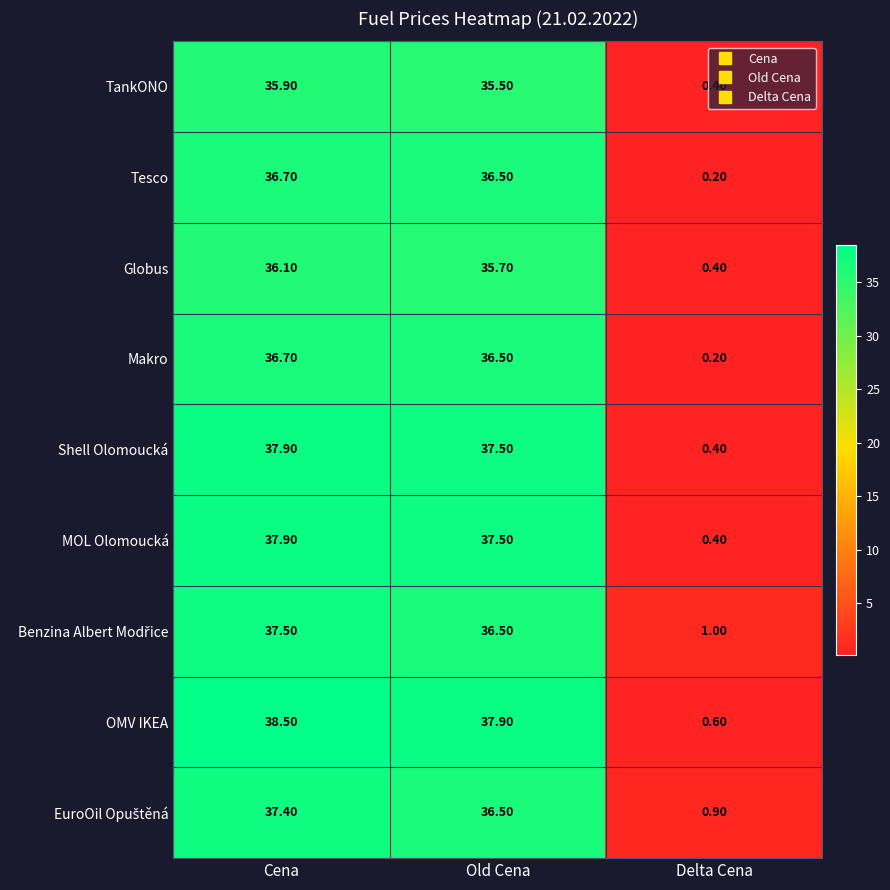

At which label is MOL Olomoucká closest to 19?

Old Cena